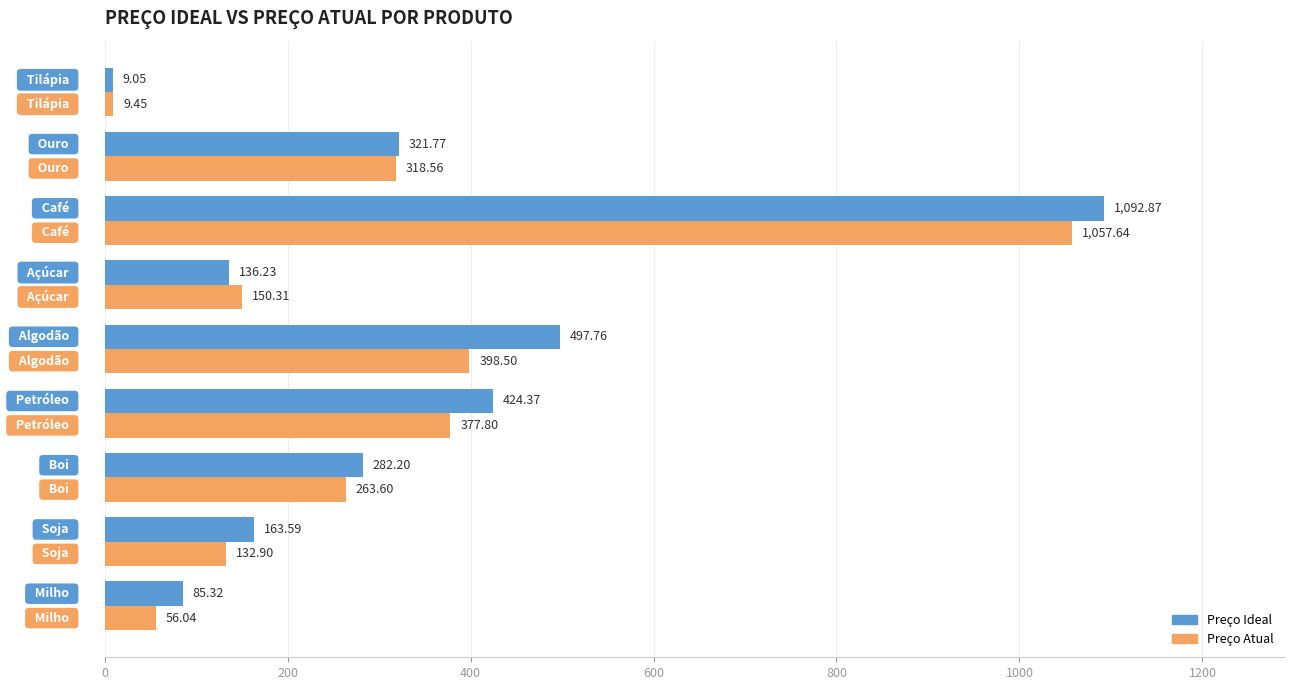

Which series has the widest spread of values?

Preço Ideal